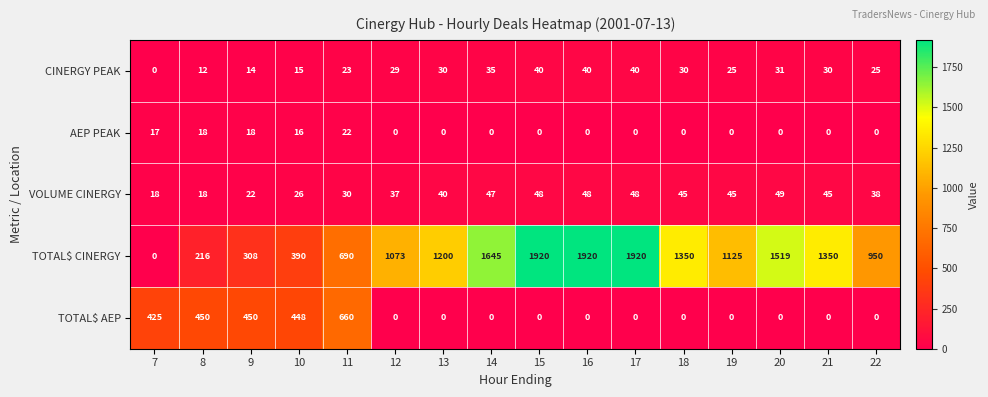

What is the difference between the highest and lowest values at 18?

1350